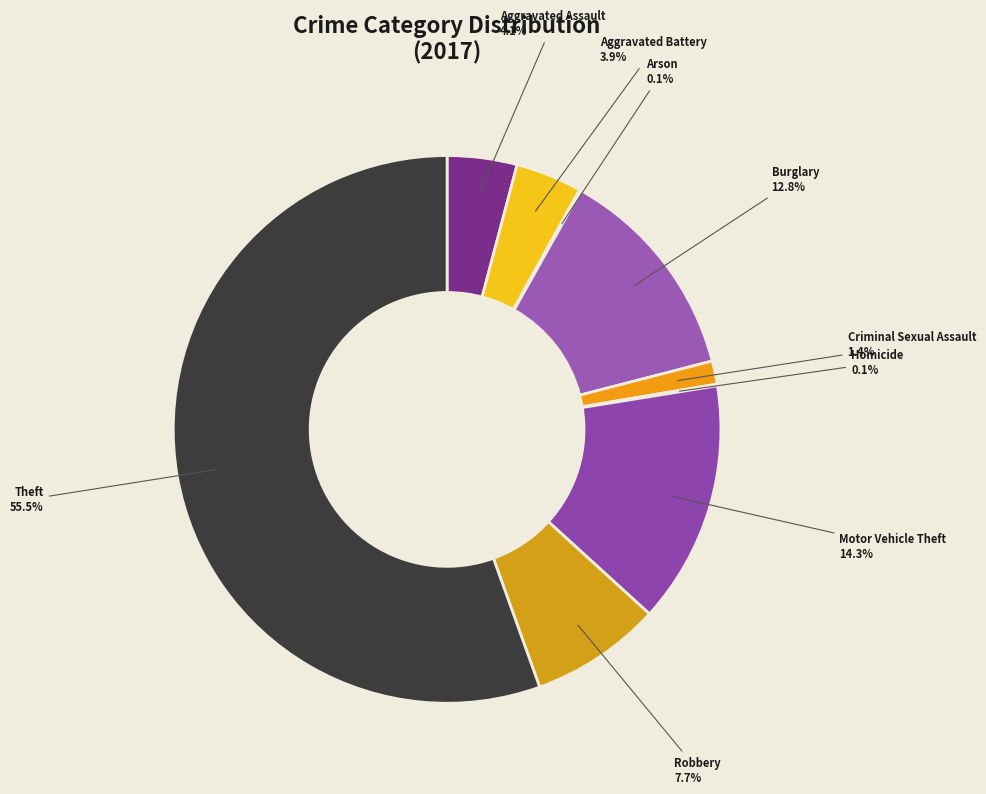

Between Theft and Motor Vehicle Theft, which is larger?

Theft